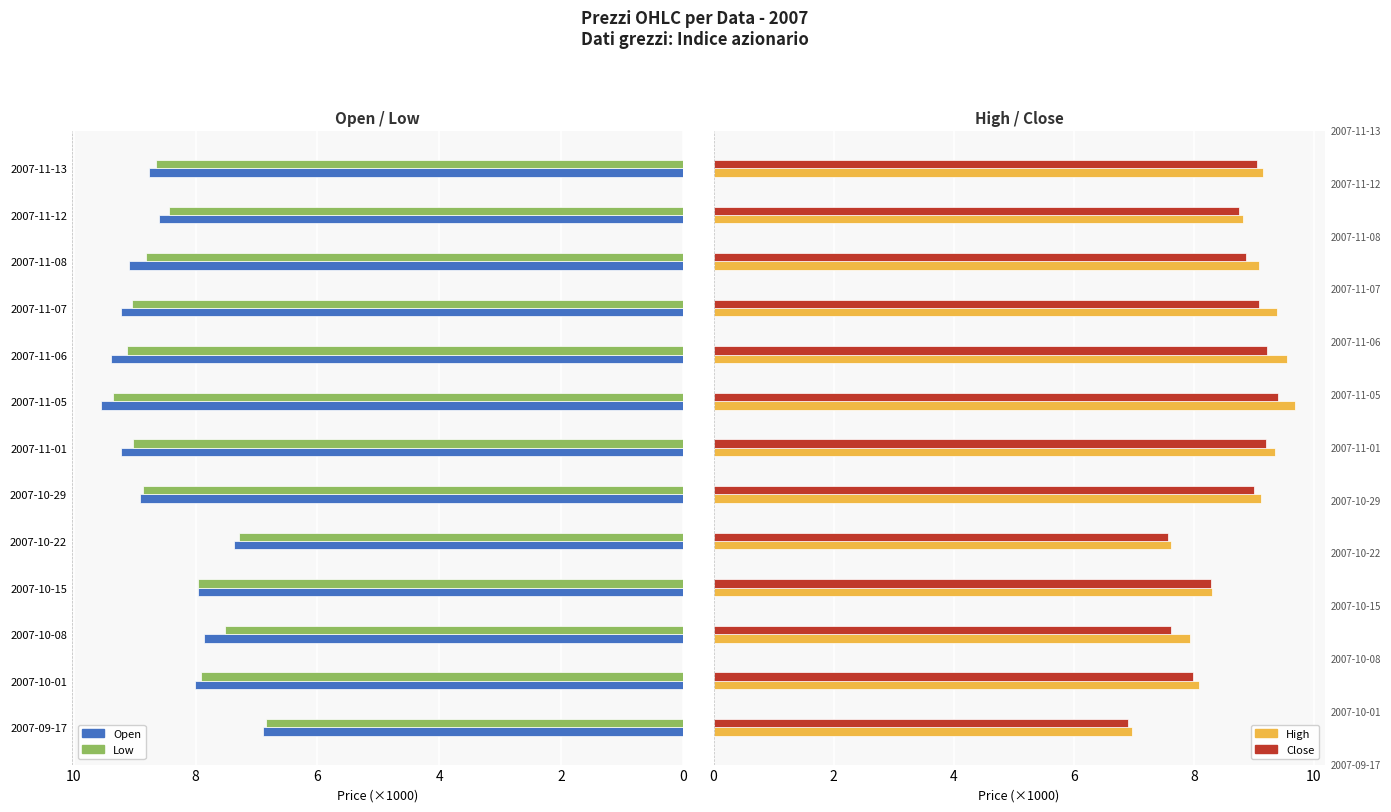

Which series has the widest spread of values?

High